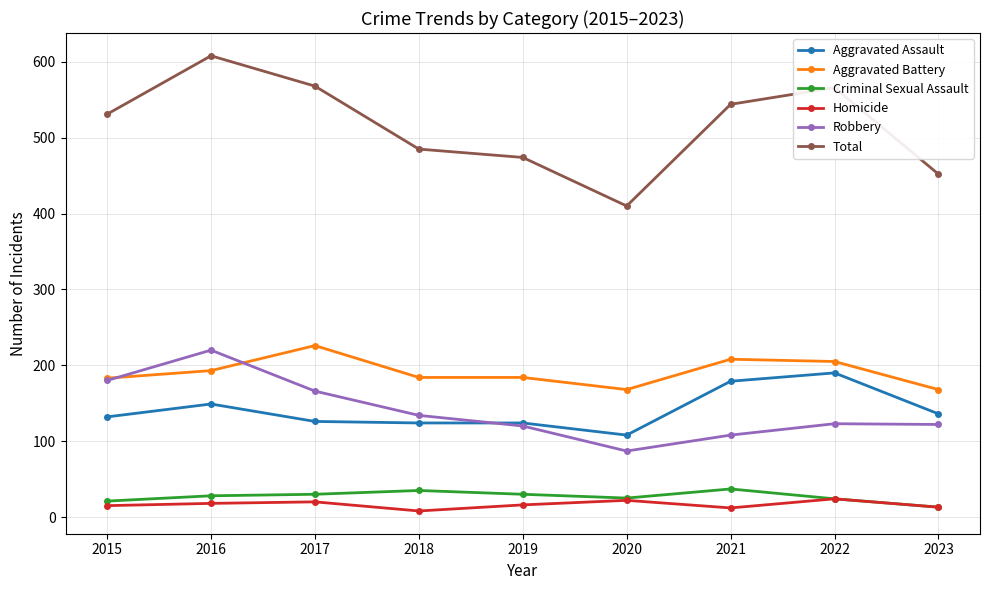

The value of Aggravated Assault at 2016 is 149. True or false?

True